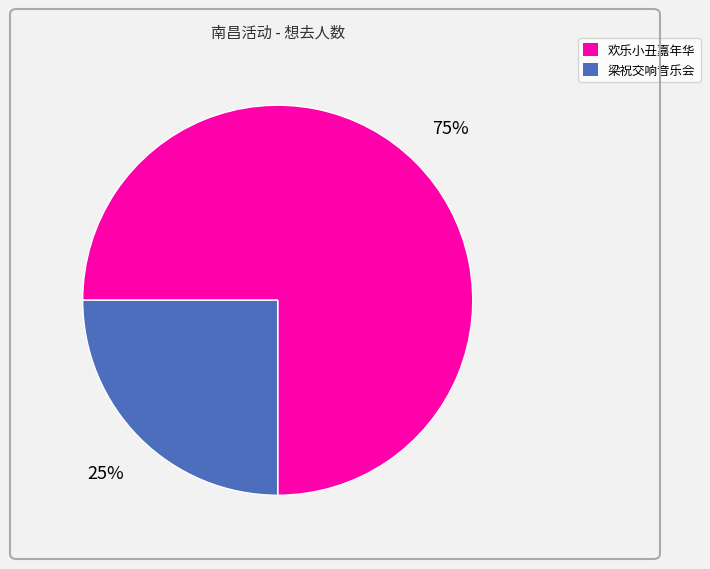

Which category has the biggest portion of the pie?

欢乐小丑嘉年华